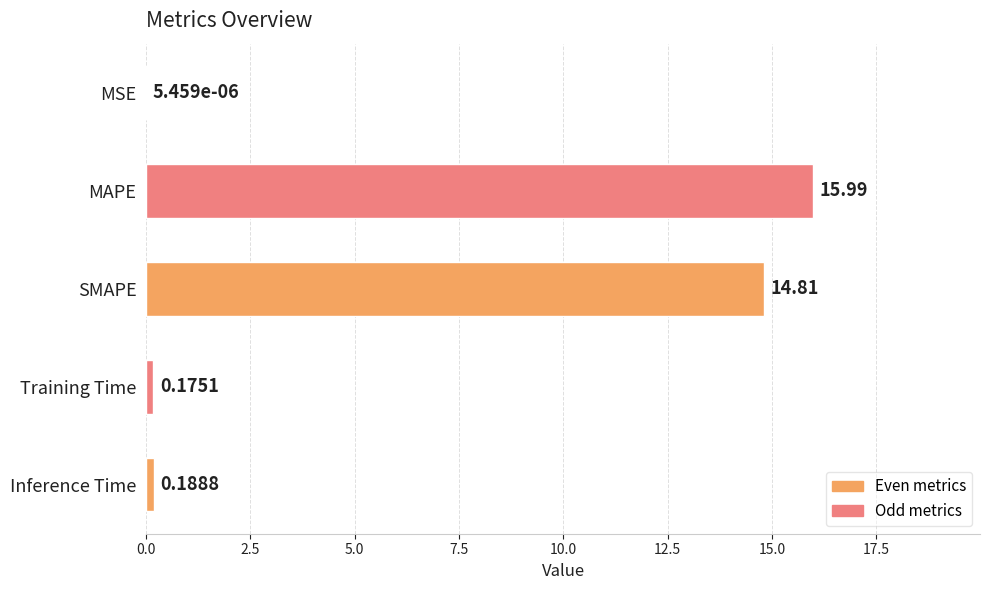

What is the change in value from MSE to Inference Time?

+0.2